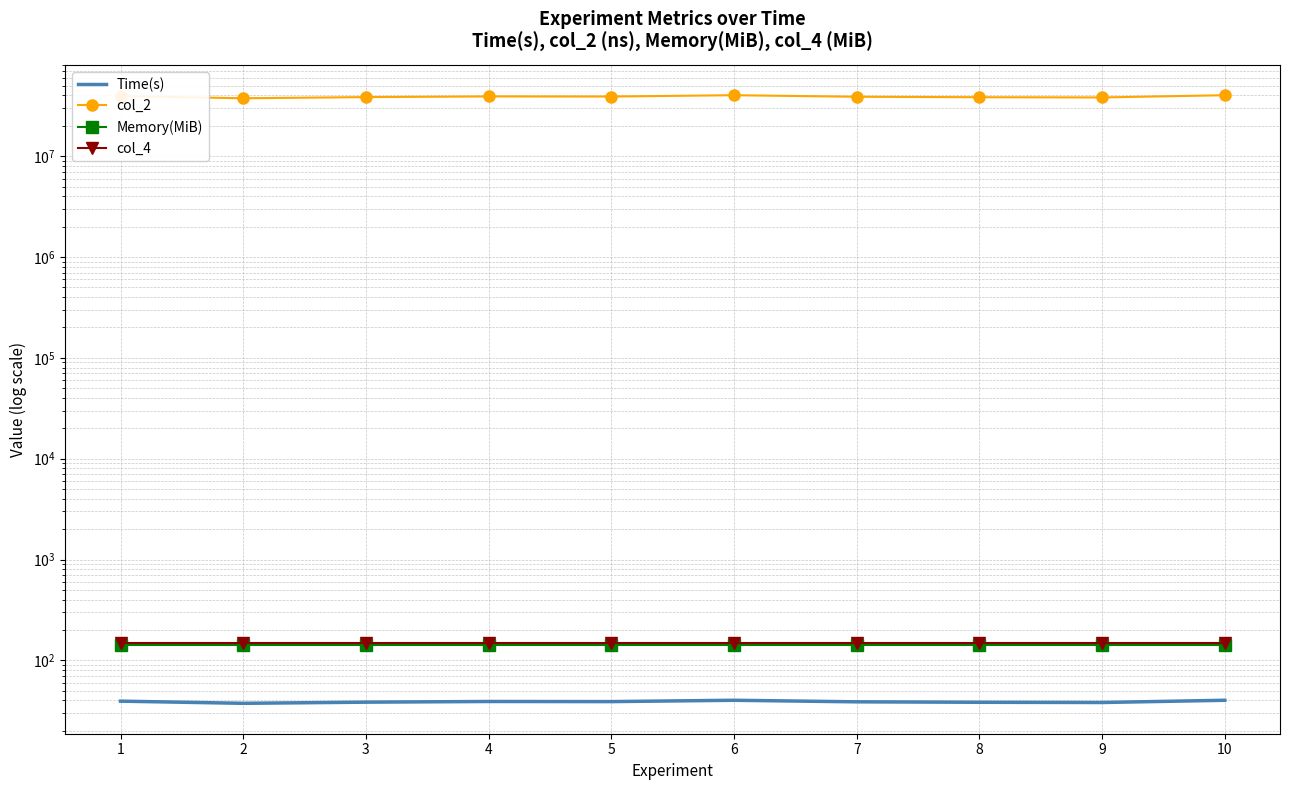

Which series changed the most between 1 and 9?

col_2